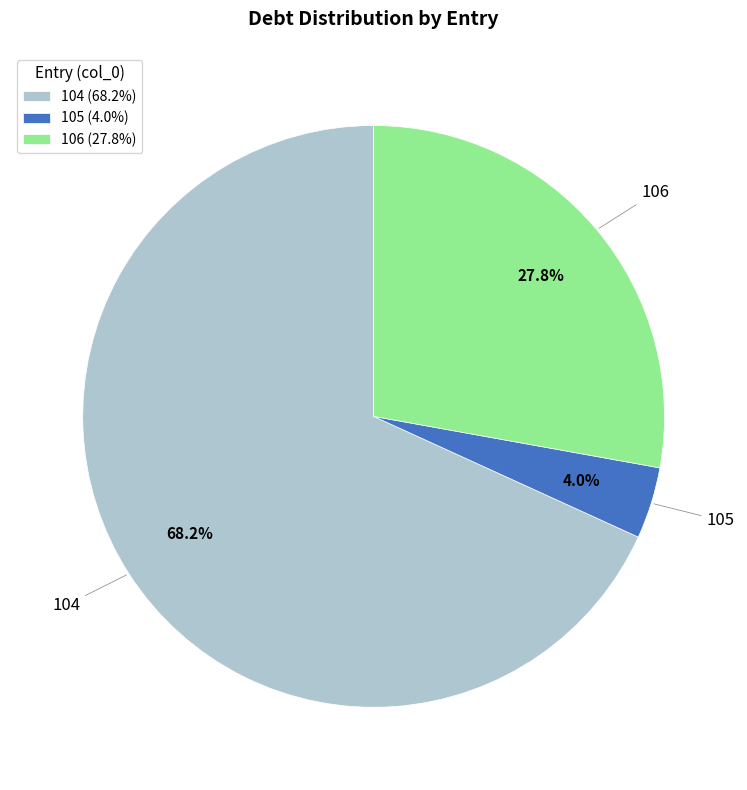

To the nearest percent, what is the difference between the 104 and 106 slice percentages?

40%